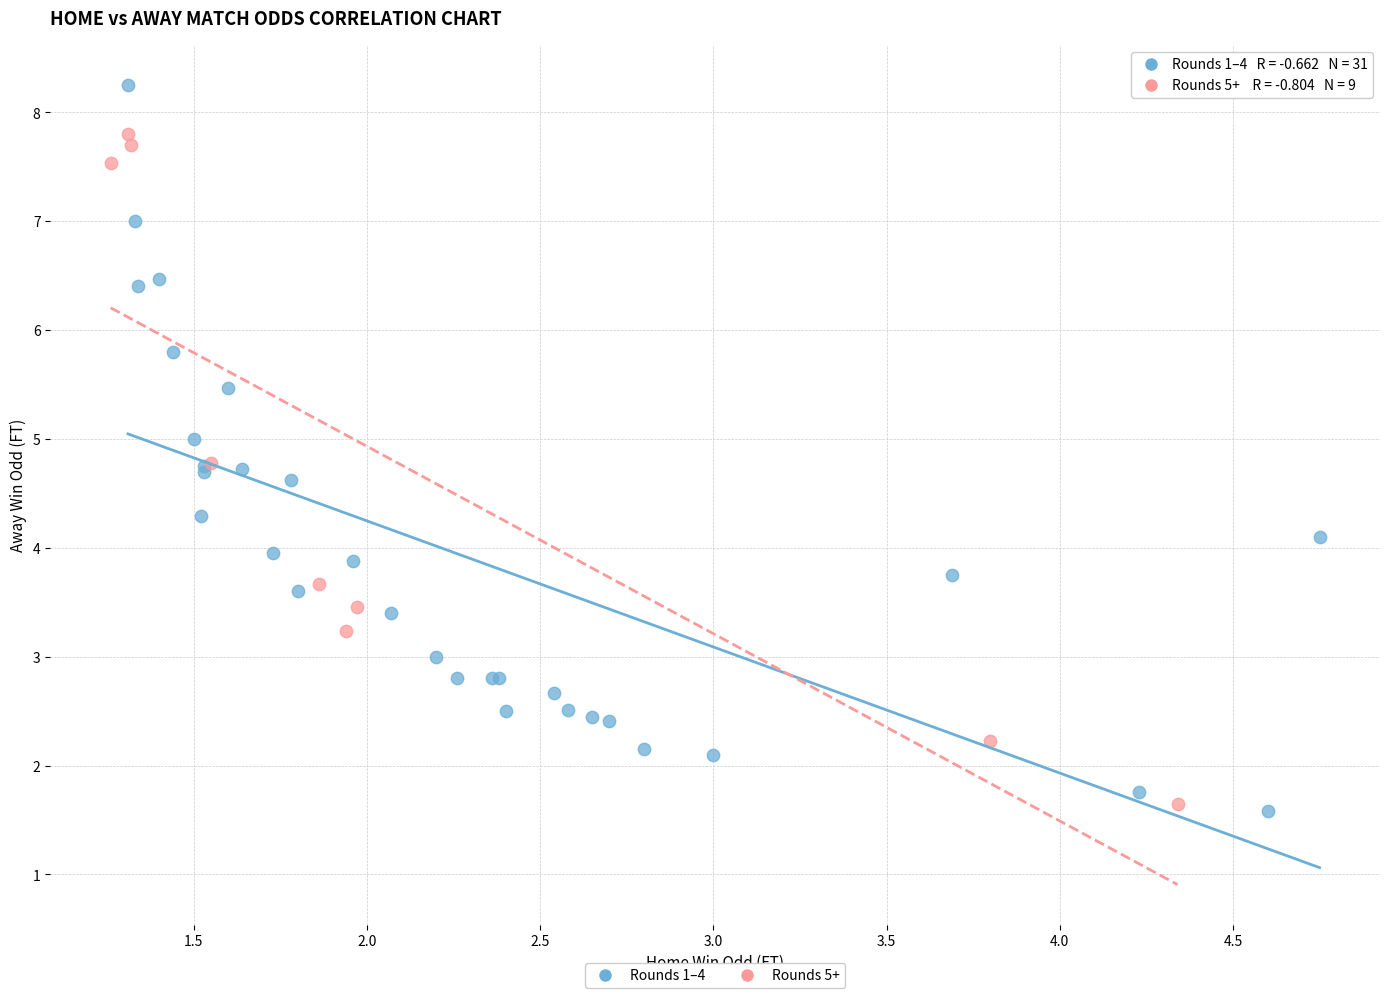

Which series contains the highest Y value?

Rounds 1–4